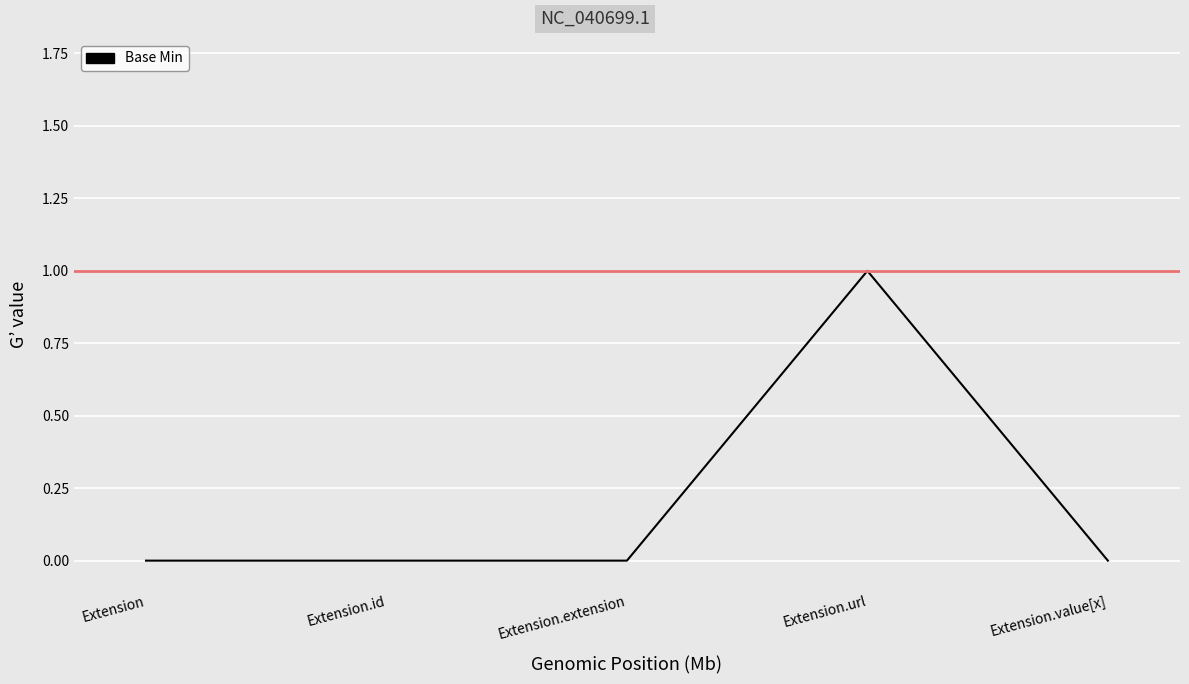

The chart shows a value of 0 at Extension.url. True or false?

False